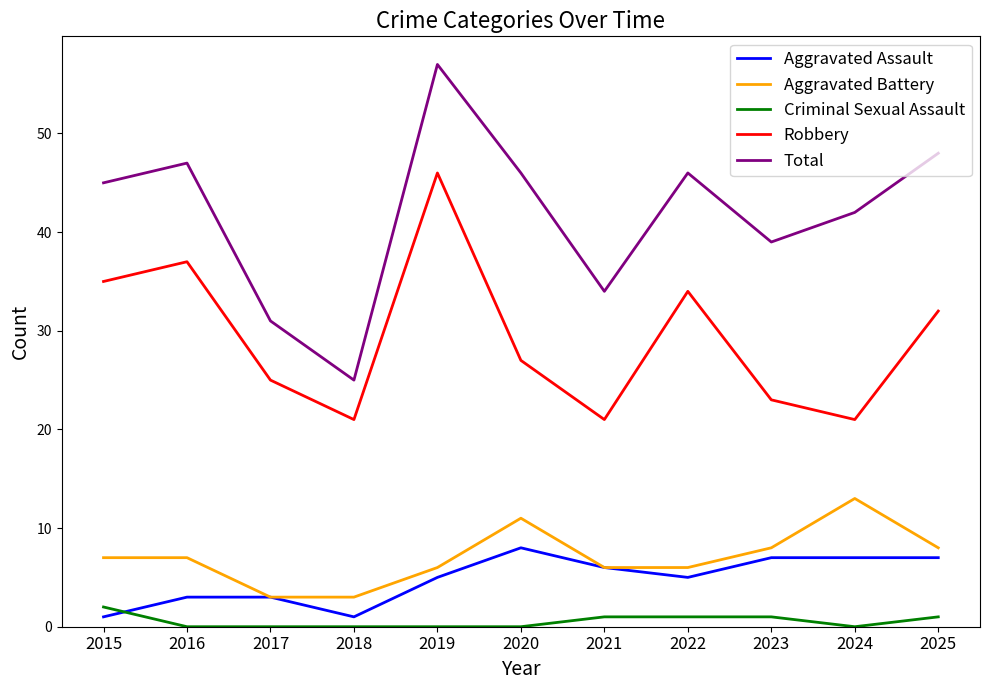

At 2024, list the series in order from smallest to largest.

Criminal Sexual Assault, Aggravated Assault, Aggravated Battery, Robbery, Total